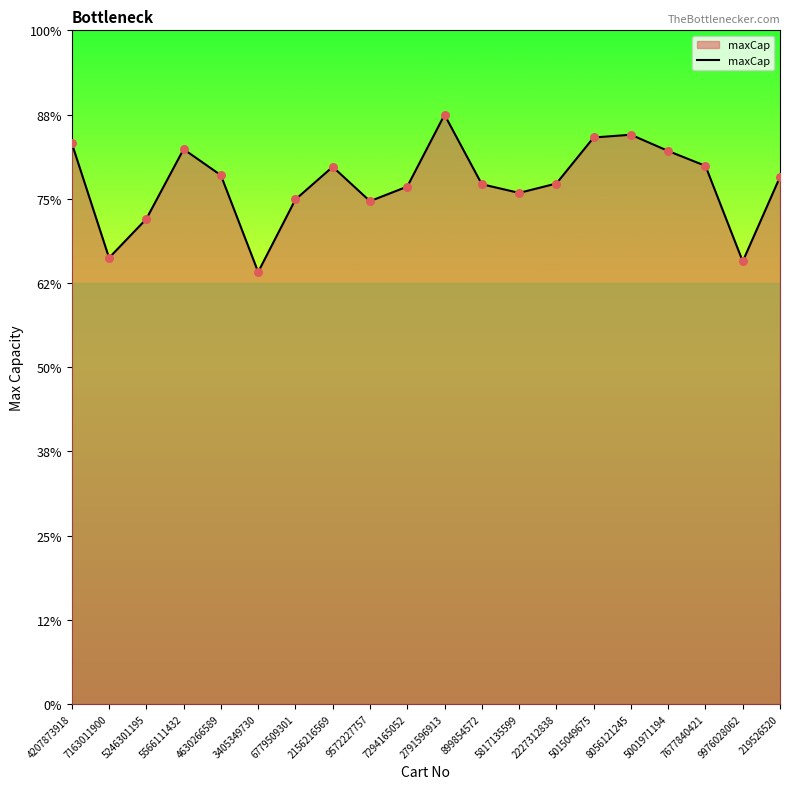

Approximately how many times larger is the value at 5001971194 compared to 2156216569?

1.0